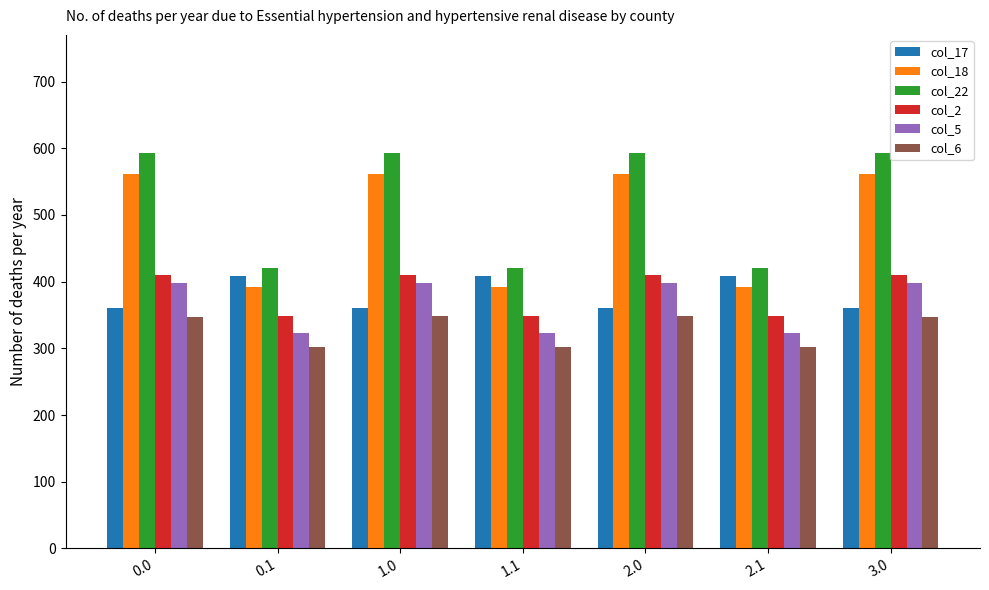

What is the total value across all series at 0.1?

2193.1